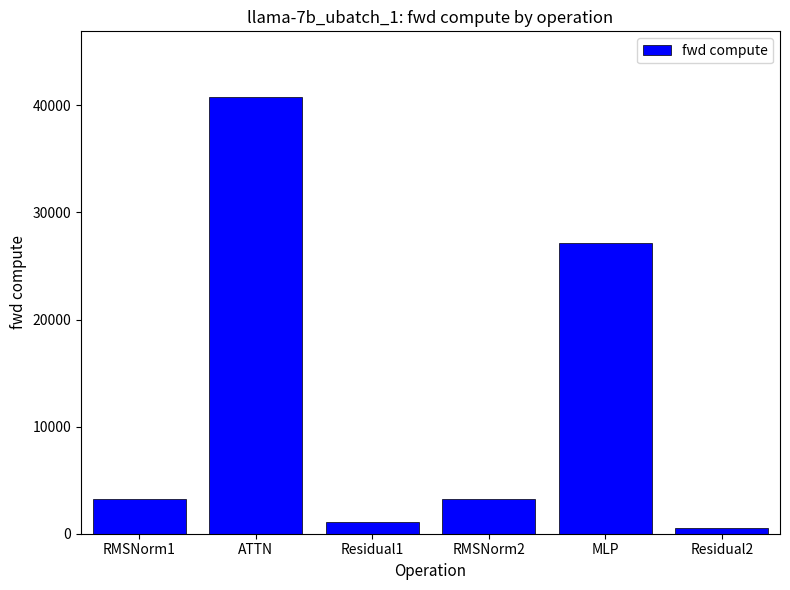

Which category has the lowest value across all series?

Residual2